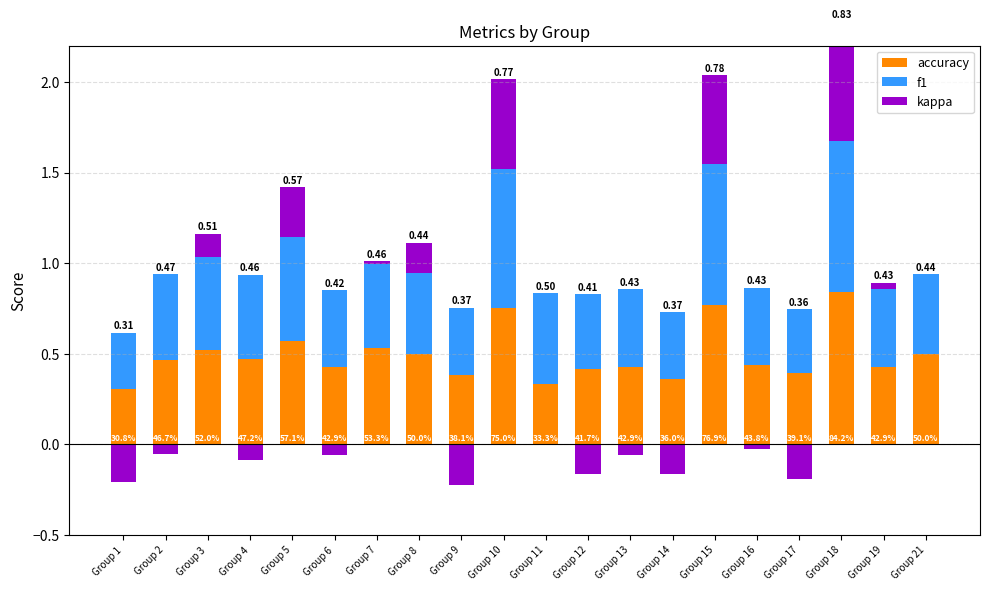

What is the difference between the highest and lowest values at Group 16?

0.4